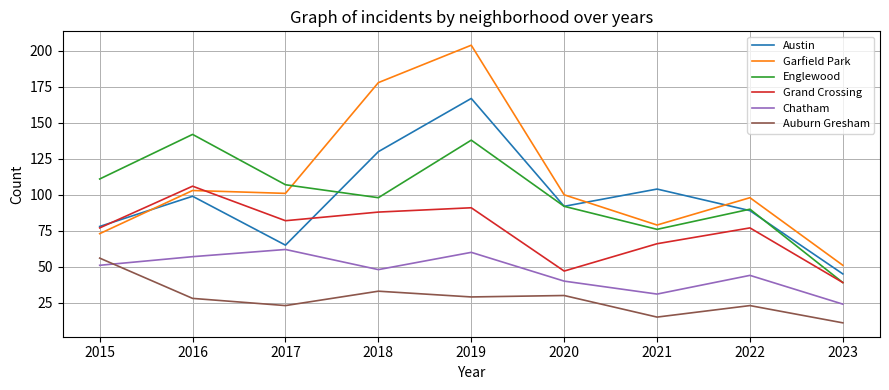

True or false: Chatham and Garfield Park cross at least once.

False